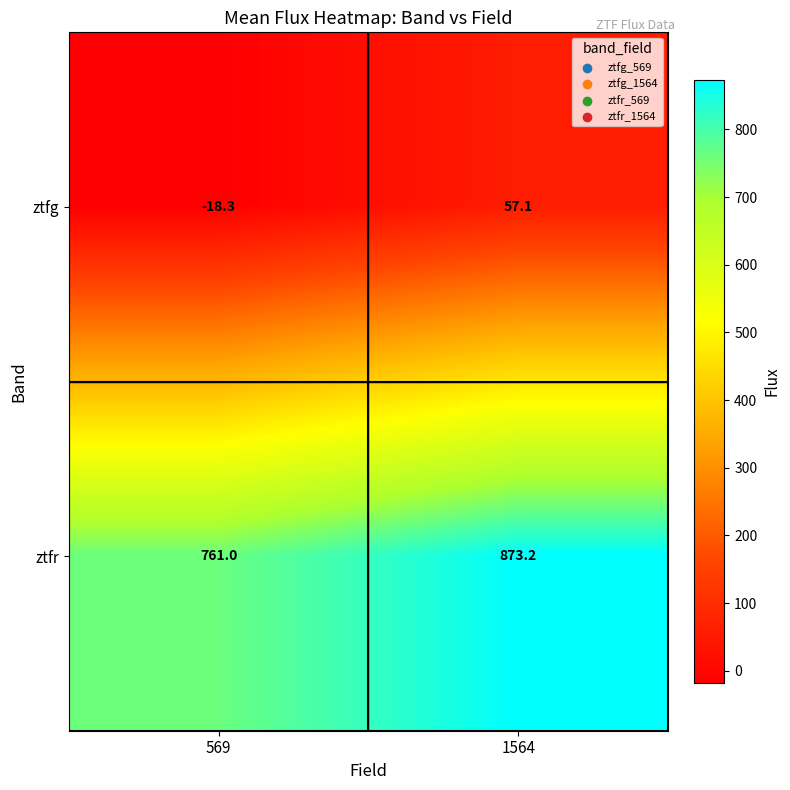

At 569, list the series in order from largest to smallest.

ztfr, ztfg